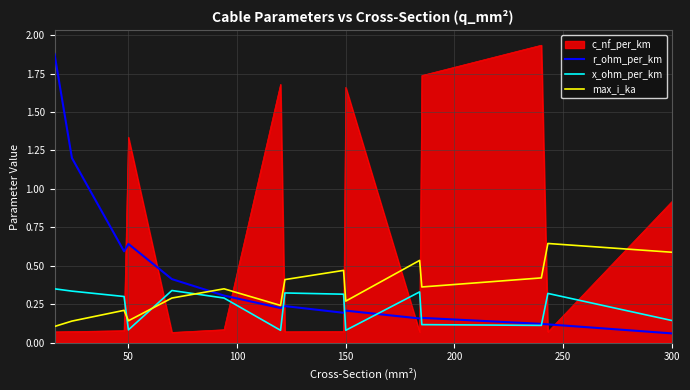

Which series ends up on top after the final intersection of c_nf_per_km and x_ohm_per_km?

c_nf_per_km